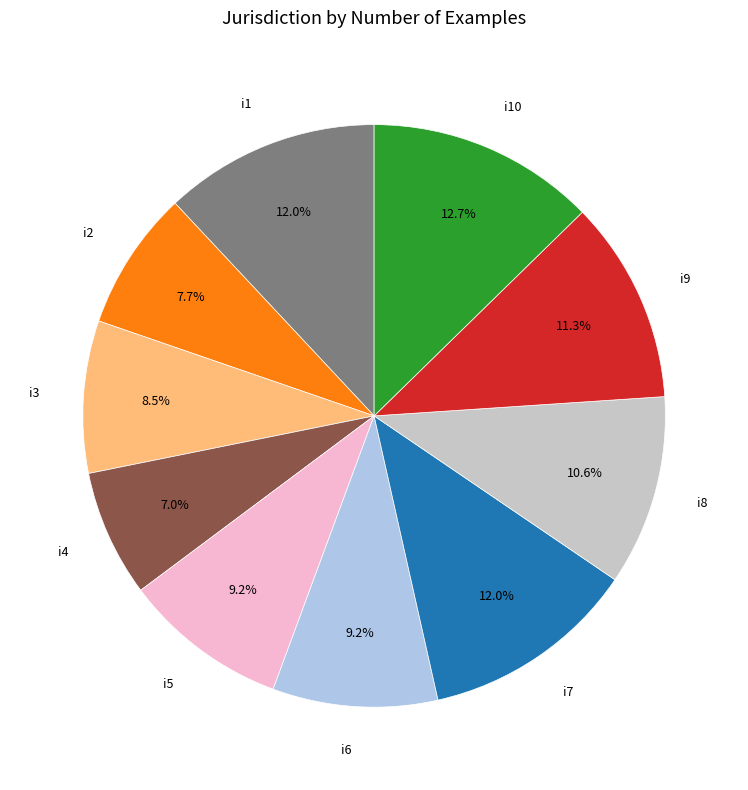

Is i7 the majority of the pie?

No